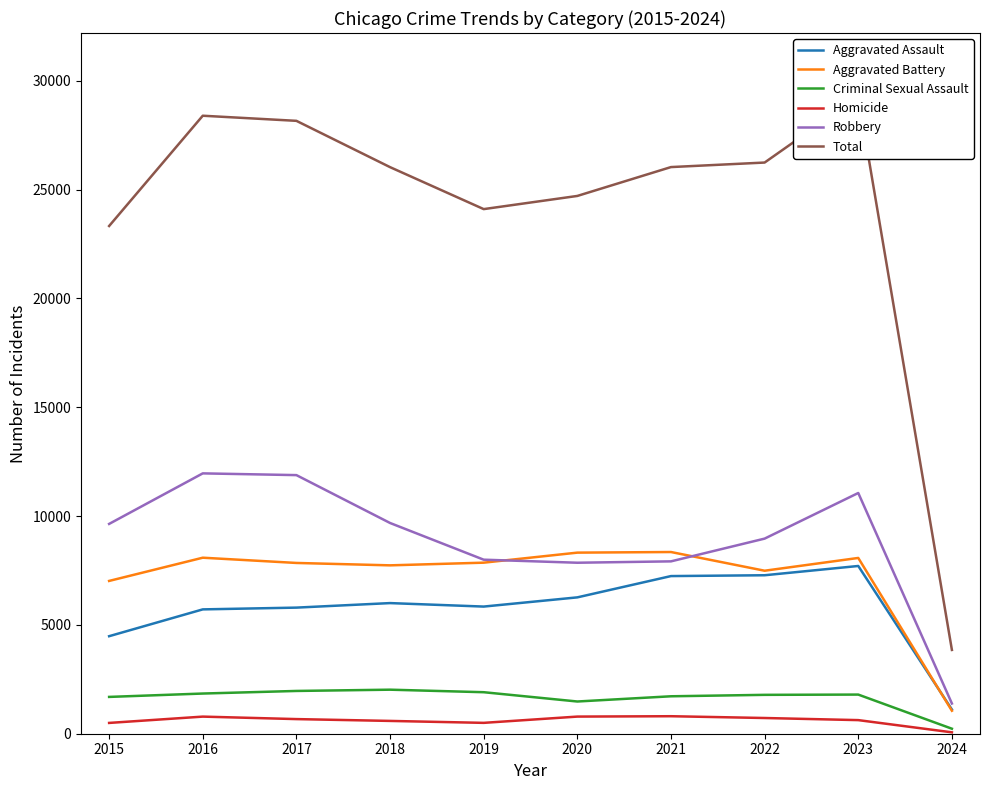

How many times do Aggravated Assault and Aggravated Battery cross each other?

1